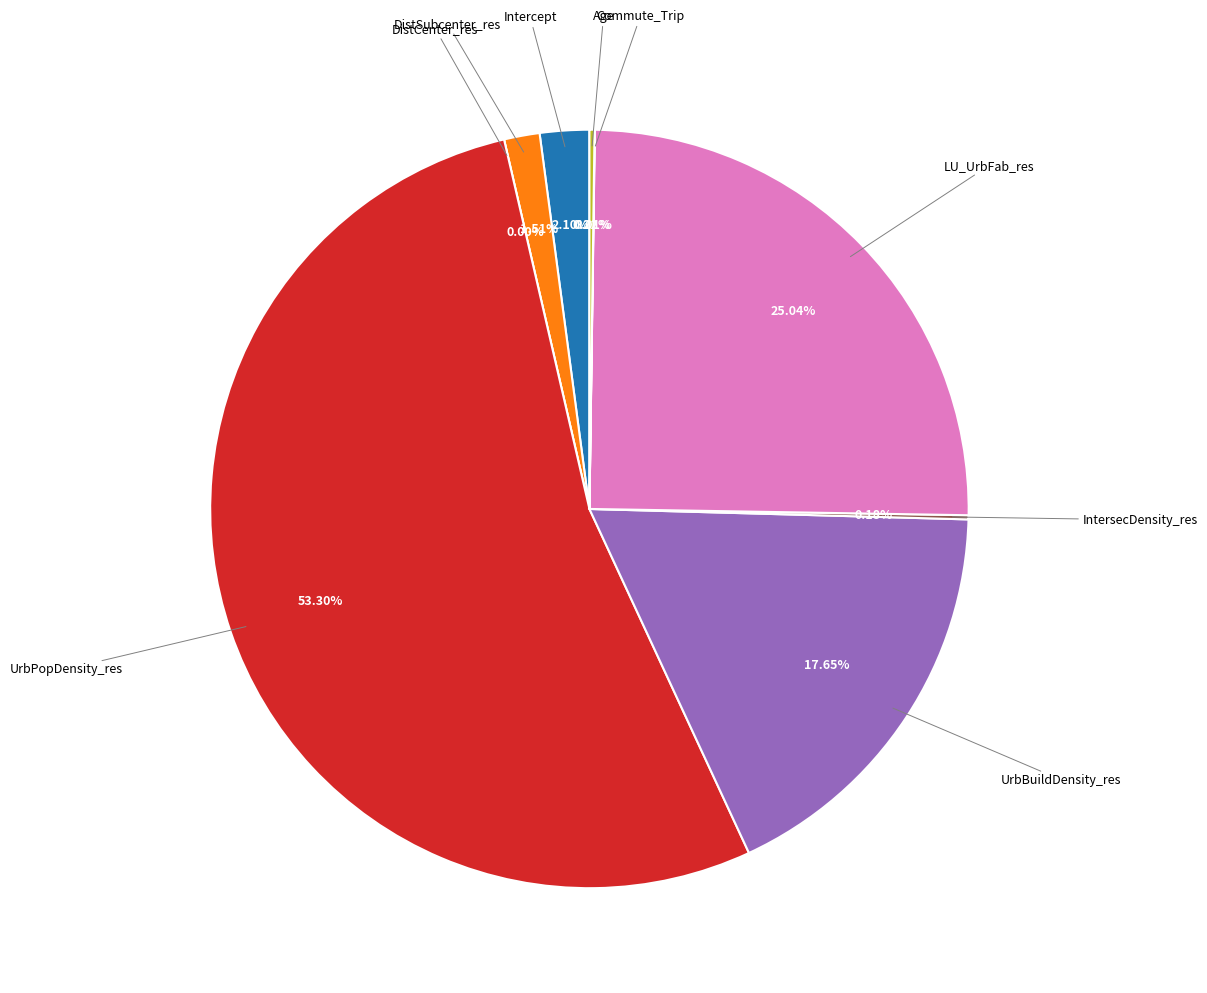

Which slice is the largest?

UrbPopDensity_res